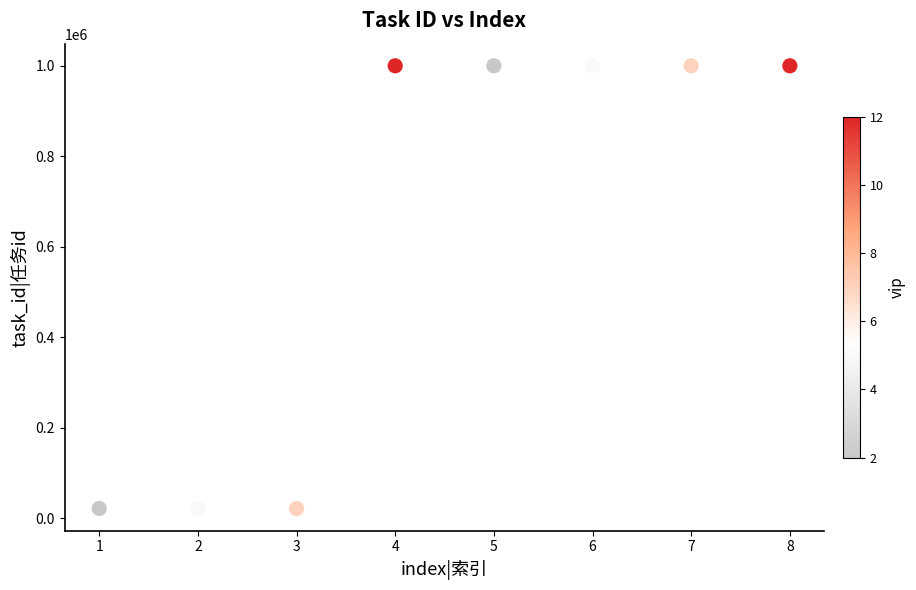

What is the range of Y values (max minus min)?

979140